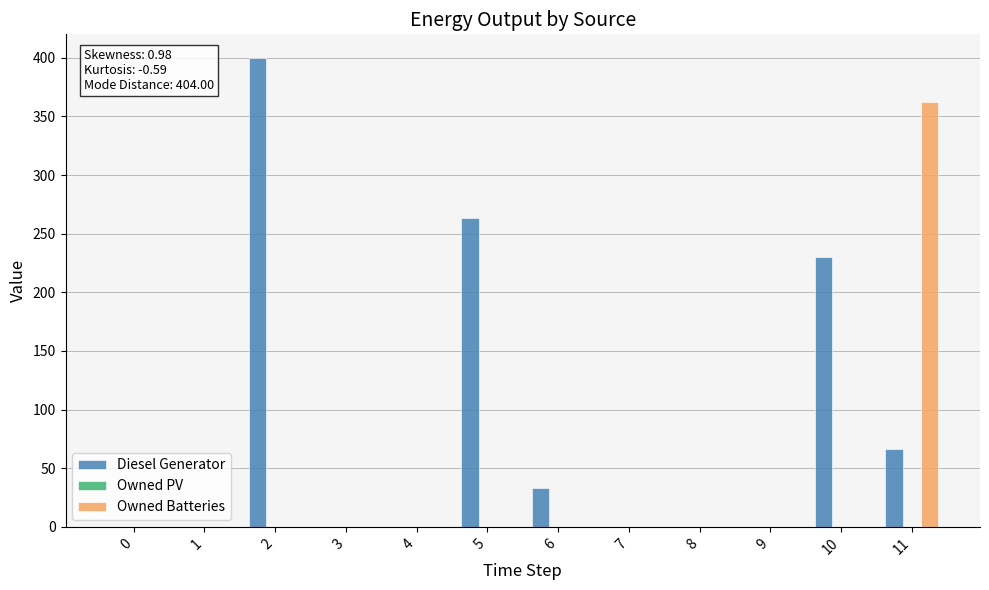

At which category does the chart reach its peak across all series?

2